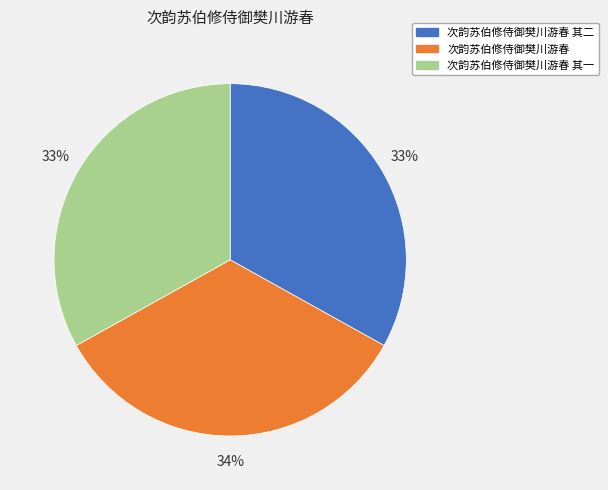

How many slices are in this pie chart?

3